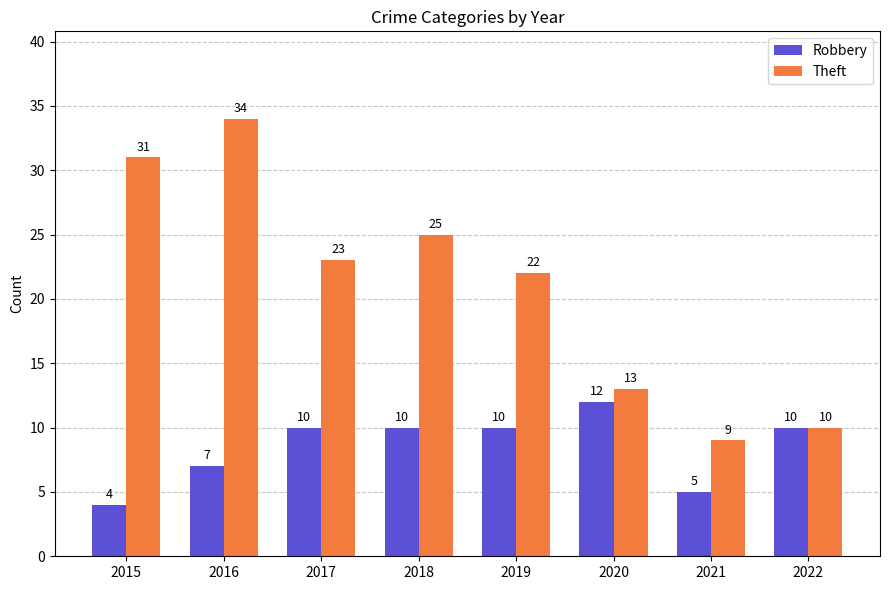

What are all the series names shown in the legend?

Robbery, Theft